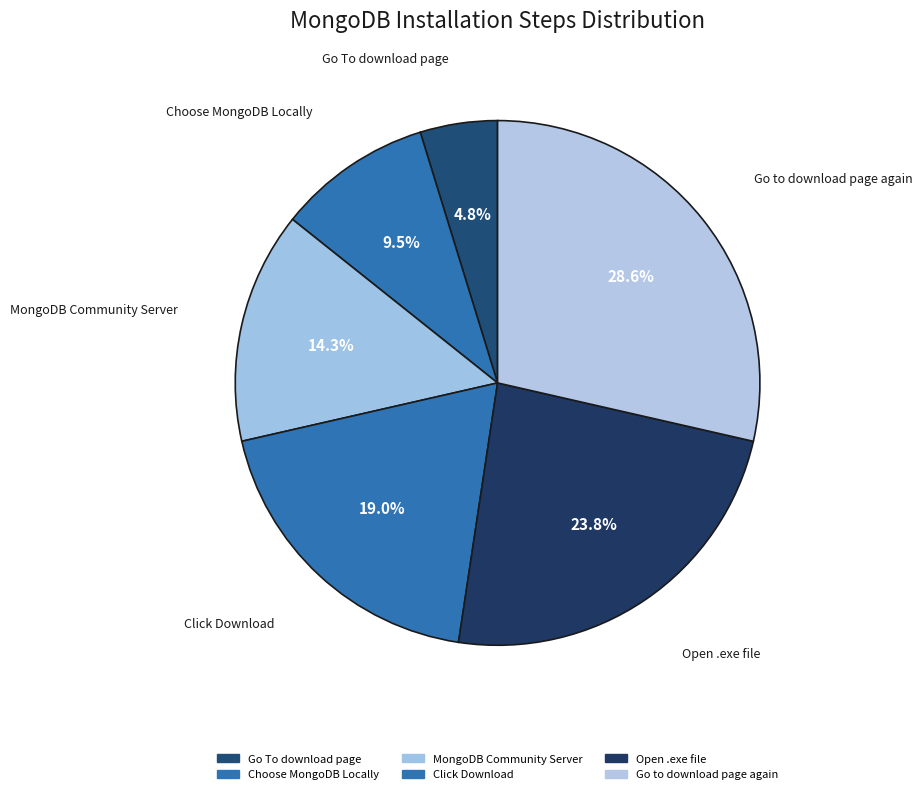

Which category has the smallest portion of the pie?

Go To download page